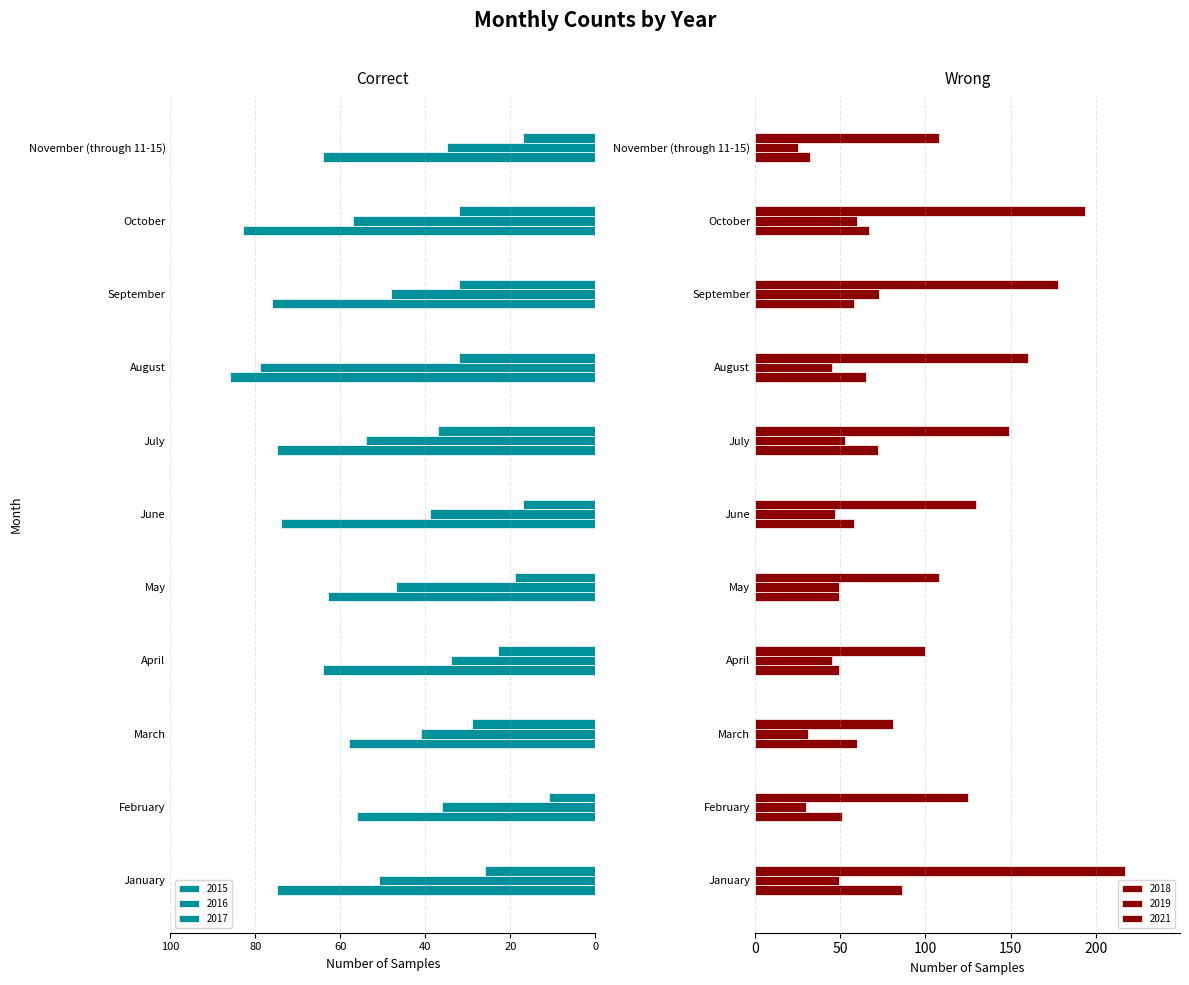

Which category has the lowest value across all series?

August